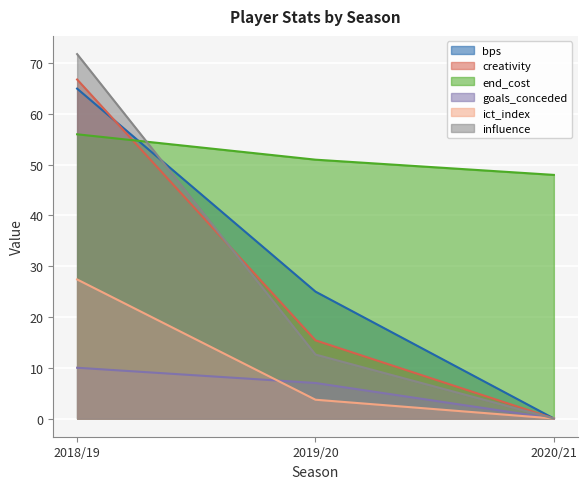

Count the bps values in the range 0 to 65.

3